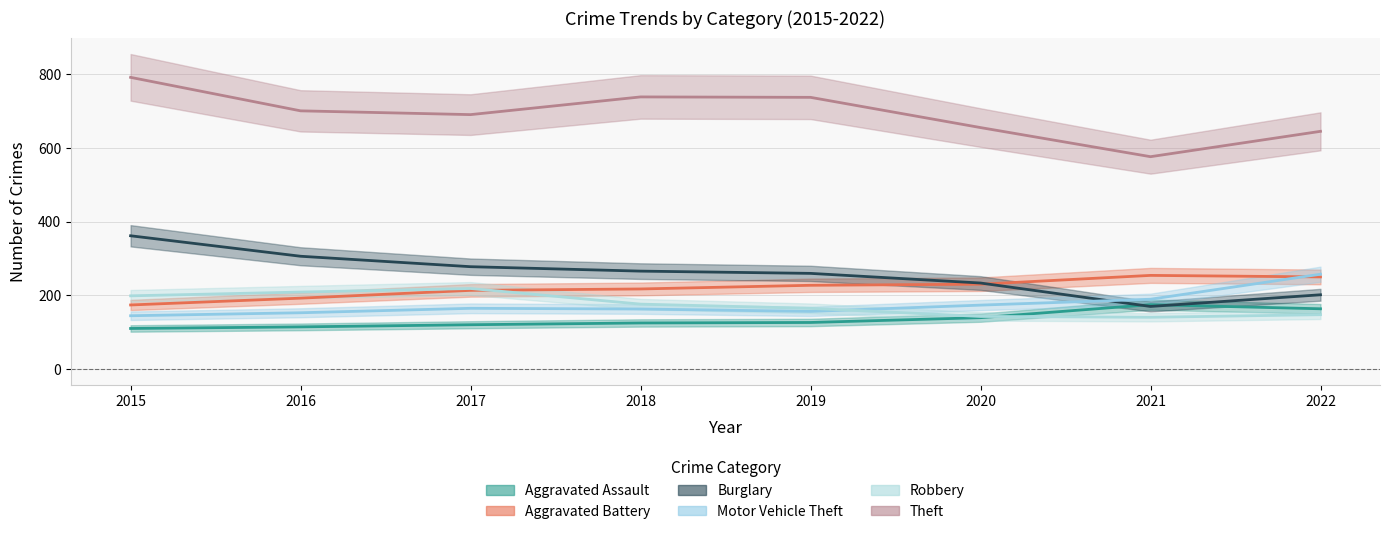

What is the total value across all series at 2018?

1680